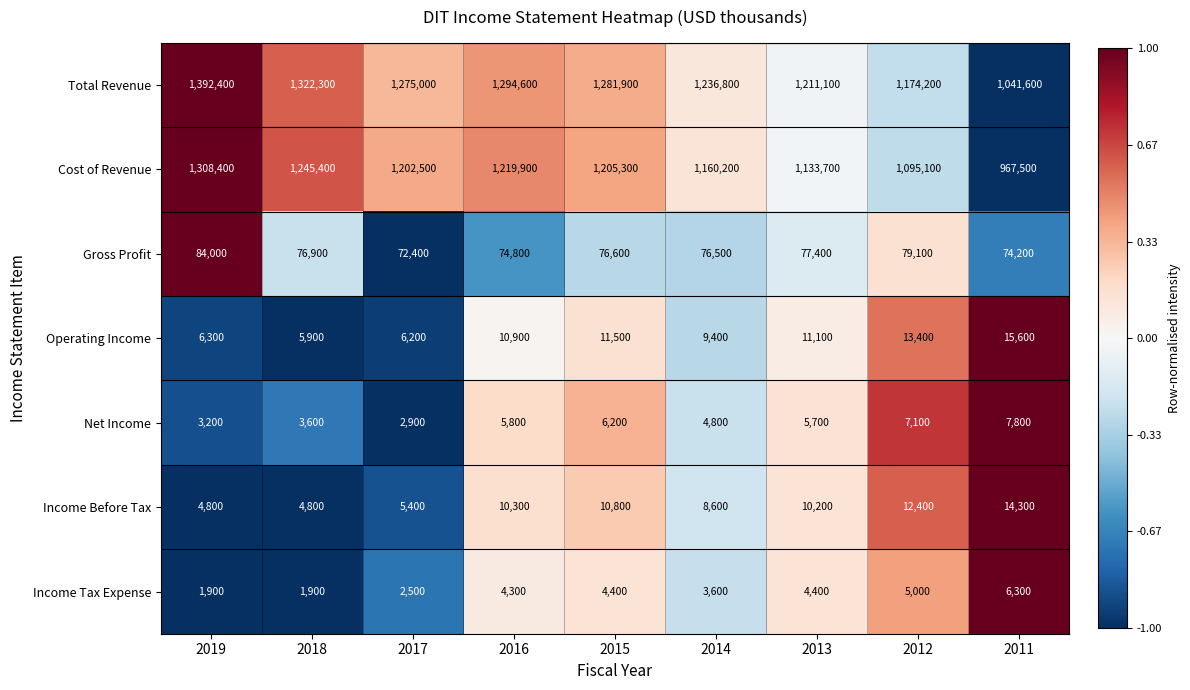

What is the difference between the second highest and second lowest values in the Income Tax Expense series?

3100